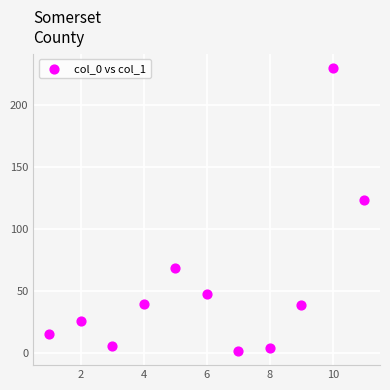

What Y value in the scatter plot is closest to 115?

123.6